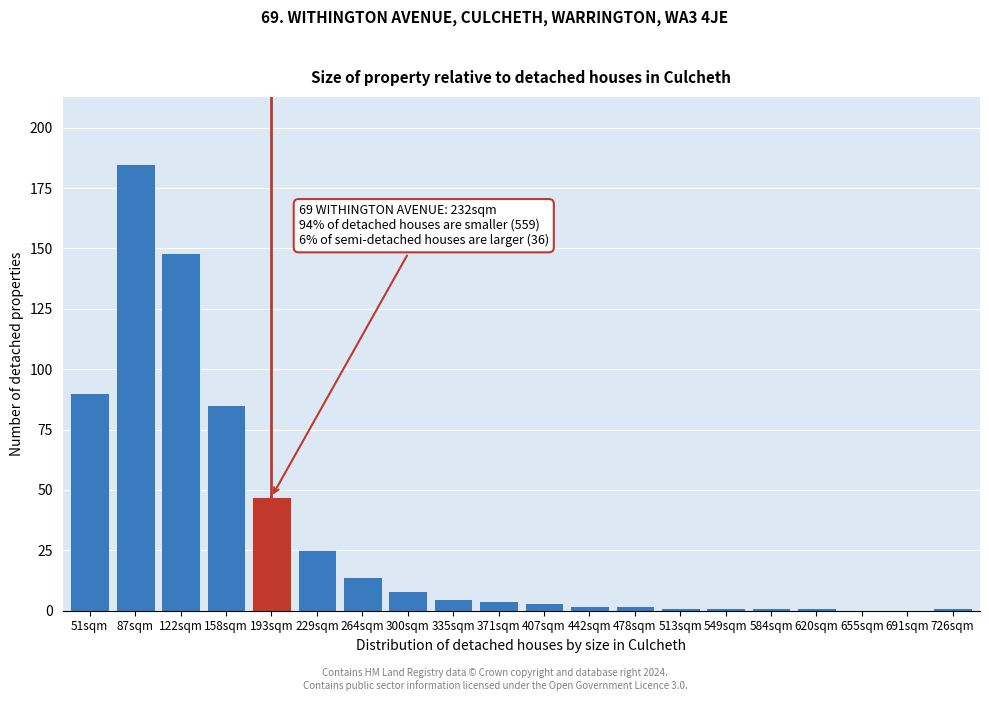

Reading left to right, transcribe all the data shown in this chart.

51sqm=90	87sqm=185	122sqm=148	158sqm=85	193sqm=47	229sqm=25	264sqm=14	300sqm=8	335sqm=5	371sqm=4	407sqm=3	442sqm=2	478sqm=2	513sqm=1	549sqm=1	584sqm=1	620sqm=1	655sqm=0	691sqm=0	726sqm=1